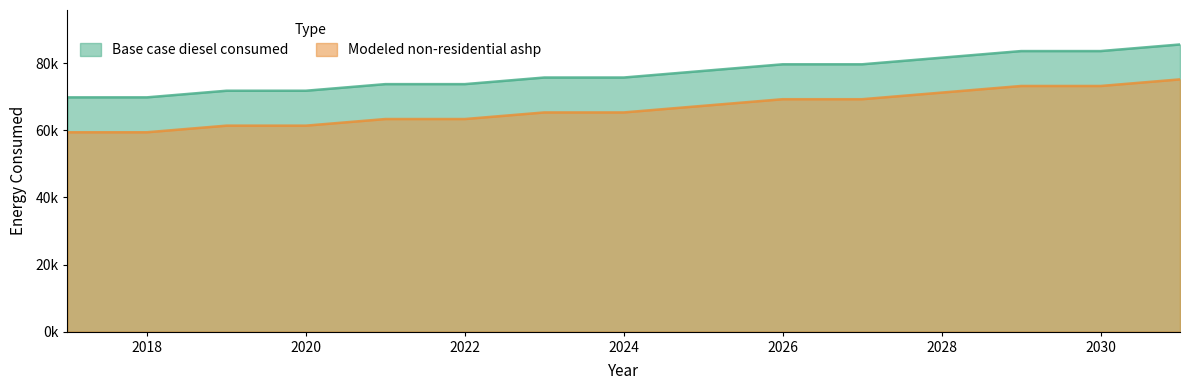

Reading left to right, transcribe all the data shown in this chart.

Base case diesel consumed: 2017=69821.1	2018=69821.1	2019=71791.1	2020=71791.1	2021=73761.1	2022=73761.1	2023=75731.2	2024=75731.2	2025=77701.2	2026=79671.2	2027=79671.2	2028=81641.2	2029=83611.3	2030=83611.3	2031=85581.3
Modeled non-residential ashp: 2017=59418.6	2018=59418.6	2019=61388.6	2020=61388.6	2021=63358.7	2022=63358.7	2023=65328.7	2024=65328.7	2025=67298.7	2026=69268.8	2027=69268.8	2028=71238.8	2029=73208.8	2030=73208.8	2031=75178.9